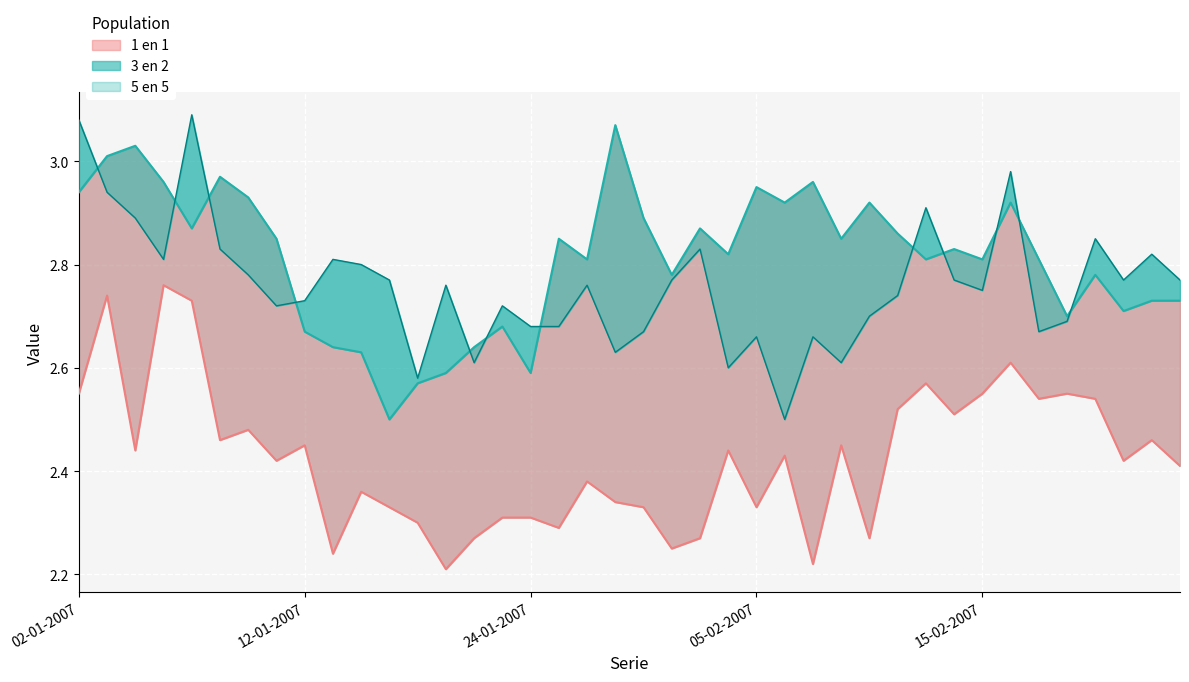

Rank the series by their maximum value, from highest to lowest.

3 en 2, 5 en 5, 1 en 1